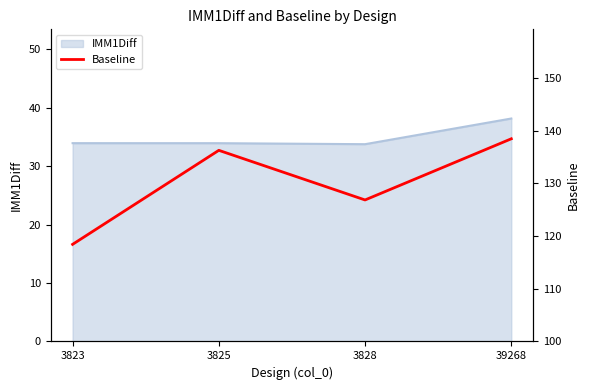

The IMM1Diff series shows 45.8 at 3828. True or false?

False